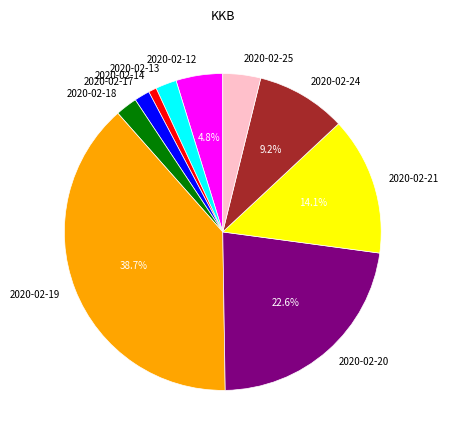

To the nearest percent, what is the difference between the largest and smallest slice percentages?

38%